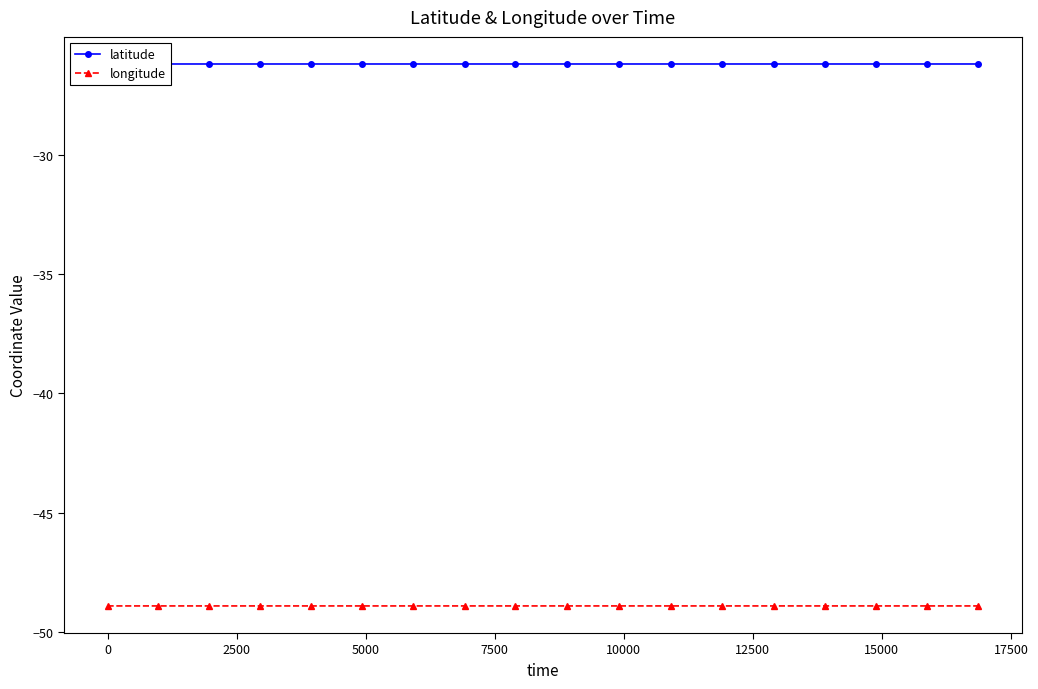

How many distinct data groups are displayed?

2